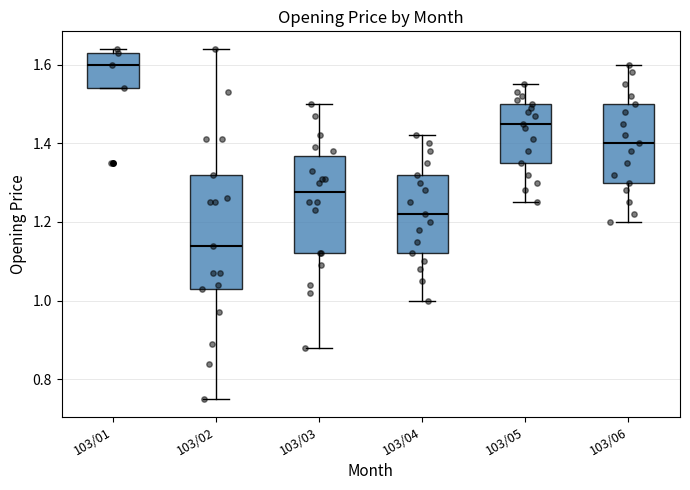

Reading left to right, read every box against the y-axis: the position of its median line, the range the box covers, and the ends of its whiskers. The values are not printed on the chart, so give them approximately, as read against the axis.

103/01: median 1.60, box 1.54 to 1.64, whiskers 1.54 to 1.64 (just above the box's upper edge)
103/02: median 1.14, box 1.04 to 1.32, whiskers 0.76 to 1.64
103/03: median 1.28, box 1.12 to 1.36, whiskers 0.88 to 1.50
103/04: median 1.22, box 1.12 to 1.32, whiskers 1.00 to 1.42
103/05: median 1.46, box 1.36 to 1.50, whiskers 1.26 to 1.56
103/06: median 1.40, box 1.30 to 1.50, whiskers 1.20 to 1.60